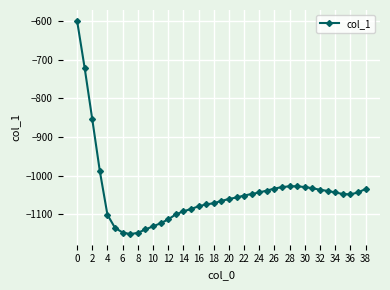

What is the maximum value shown in the chart?

-598